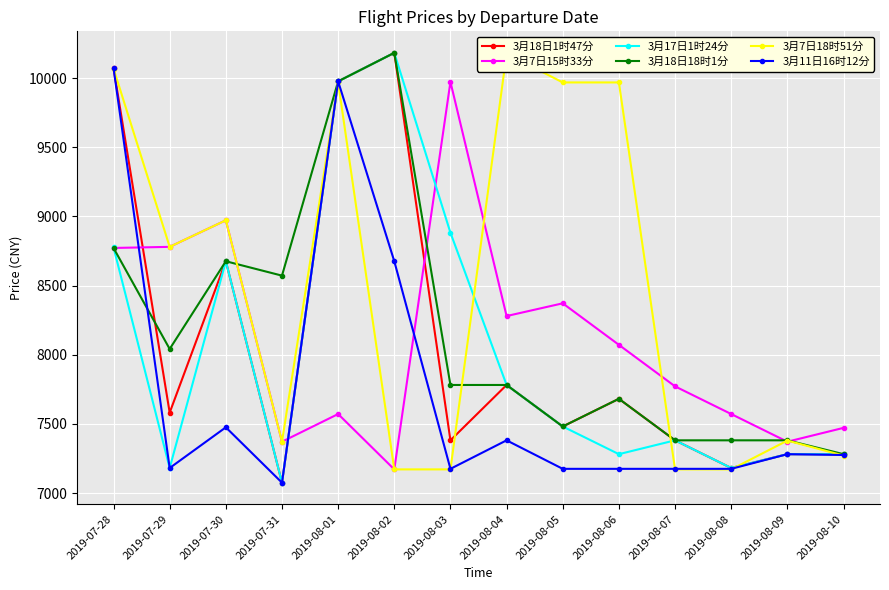

Reading left to right, transcribe all the data shown in this chart.

3月18日1时47分: 2019-07-28=10072	2019-07-29=7582	2019-07-30=8676	2019-07-31=7076	2019-08-01=9976	2019-08-02=10182	2019-08-03=7382	2019-08-04=7782	2019-08-05=7482	2019-08-06=7682	2019-08-07=7382	2019-08-08=7182	2019-08-09=7282	2019-08-10=7282
3月7日15时33分: 2019-07-28=8772	2019-07-29=8780	2019-07-30=8972	2019-07-31=7372	2019-08-01=7572	2019-08-02=7172	2019-08-03=9972	2019-08-04=8280	2019-08-05=8372	2019-08-06=8072	2019-08-07=7772	2019-08-08=7572	2019-08-09=7372	2019-08-10=7472
3月17日1时24分: 2019-07-28=8776	2019-07-29=7182	2019-07-30=8676	2019-07-31=7076	2019-08-01=9976	2019-08-02=10182	2019-08-03=8882	2019-08-04=7782	2019-08-05=7482	2019-08-06=7282	2019-08-07=7382	2019-08-08=7182	2019-08-09=7282	2019-08-10=7282
3月18日18时1分: 2019-07-28=8772	2019-07-29=8042	2019-07-30=8676	2019-07-31=8572	2019-08-01=9976	2019-08-02=10182	2019-08-03=7782	2019-08-04=7782	2019-08-05=7482	2019-08-06=7682	2019-08-07=7382	2019-08-08=7382	2019-08-09=7382	2019-08-10=7282
3月7日18时51分: 2019-07-28=10068	2019-07-29=8780	2019-07-30=8972	2019-07-31=7372	2019-08-01=9968	2019-08-02=7172	2019-08-03=7172	2019-08-04=10176	2019-08-05=9968	2019-08-06=9968	2019-08-07=7172	2019-08-08=7172	2019-08-09=7380	2019-08-10=7272
3月11日16时12分: 2019-07-28=10072	2019-07-29=7182	2019-07-30=7476	2019-07-31=7076	2019-08-01=9976	2019-08-02=8676	2019-08-03=7176	2019-08-04=7382	2019-08-05=7176	2019-08-06=7176	2019-08-07=7176	2019-08-08=7176	2019-08-09=7282	2019-08-10=7276